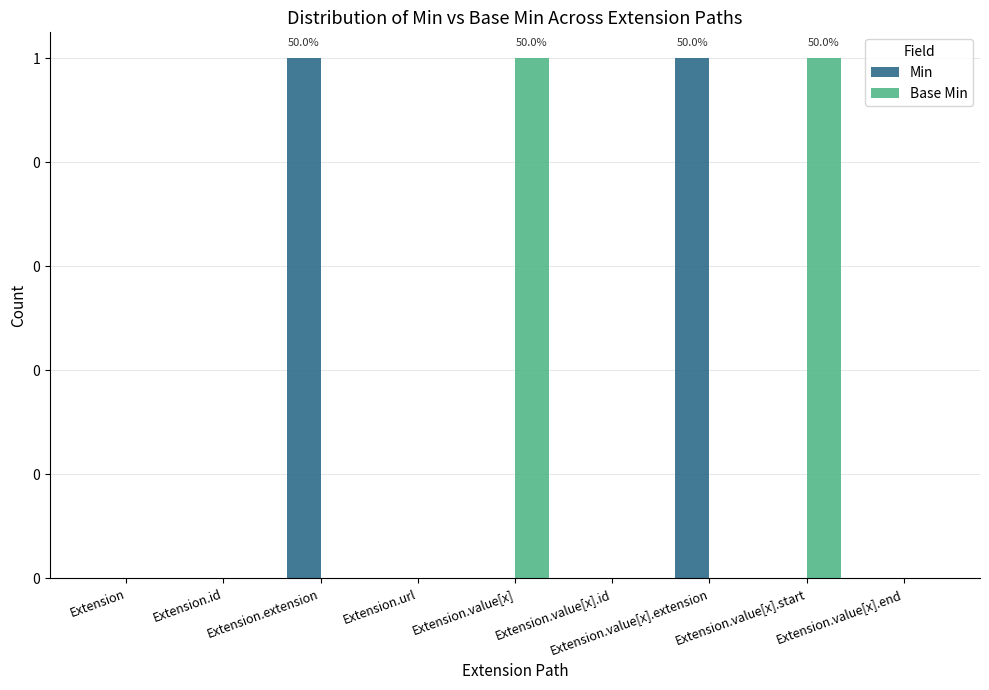

At which category does the chart reach its minimum across all series?

Extension